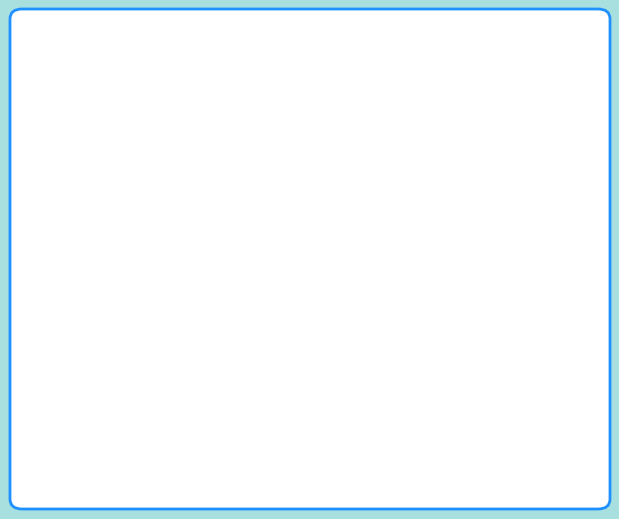

The Boat slice represents 27% of the pie. True or false?

True